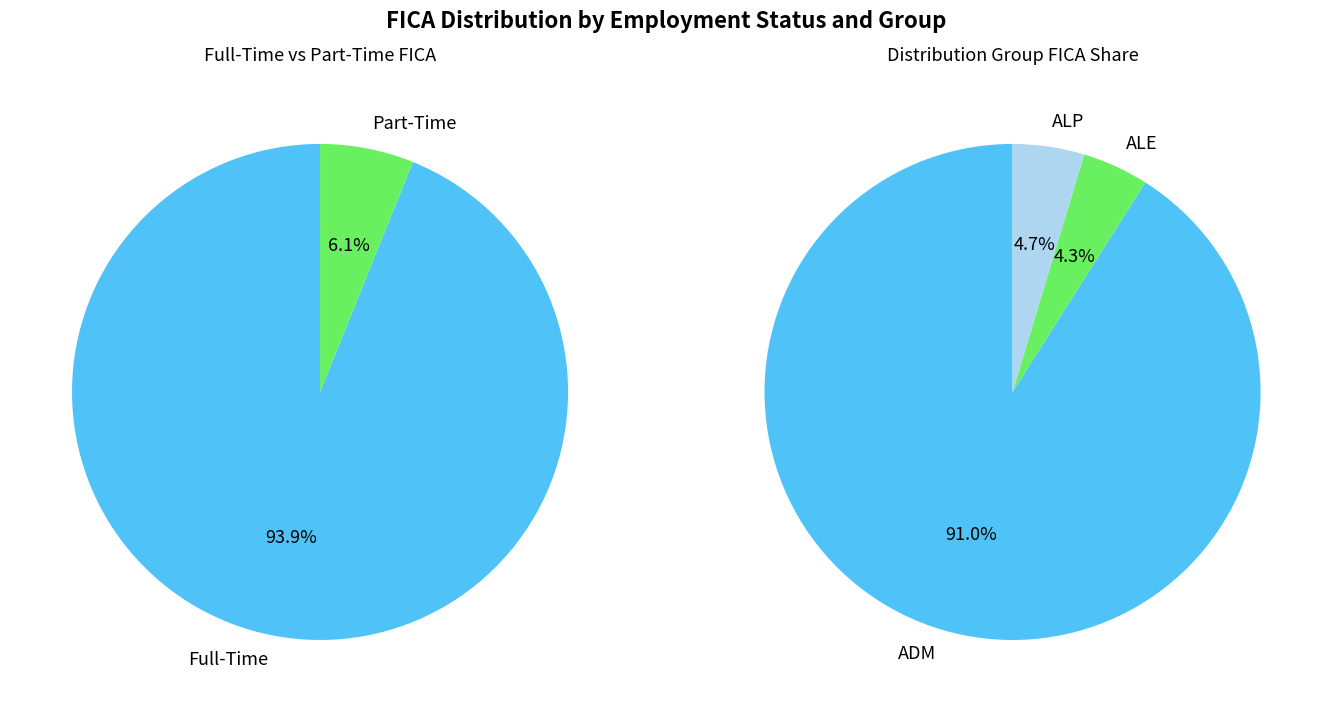

What portion of the pie excludes 2?

98.6%